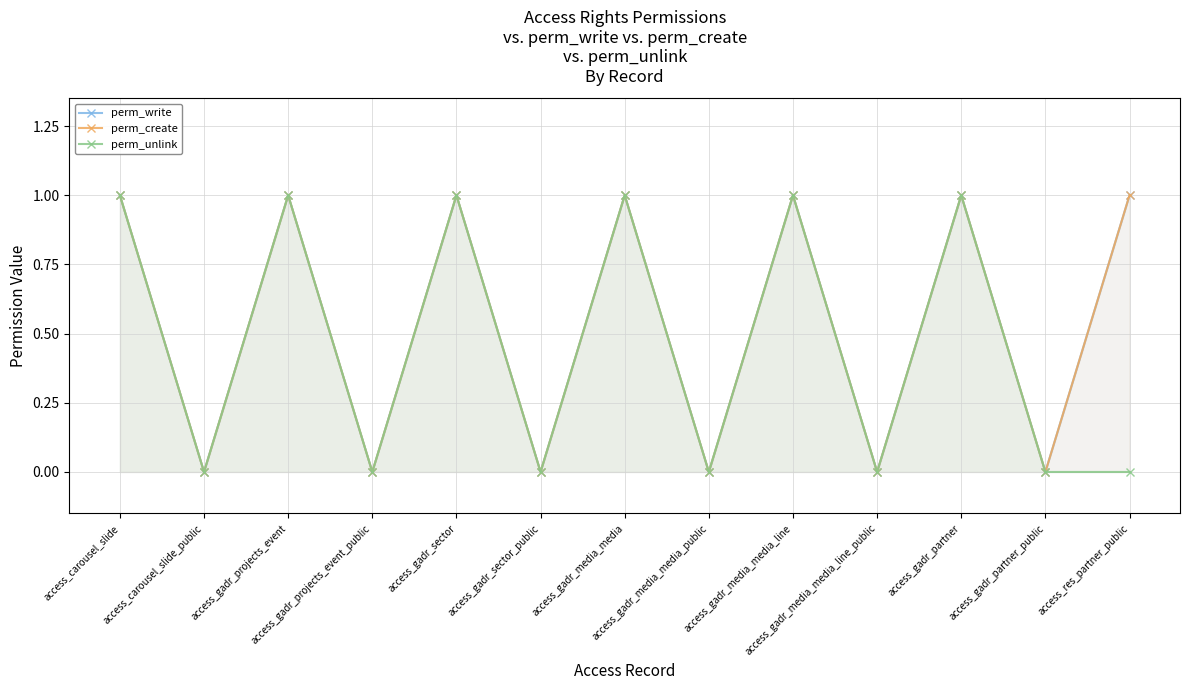

How many lines are shown in the chart?

3